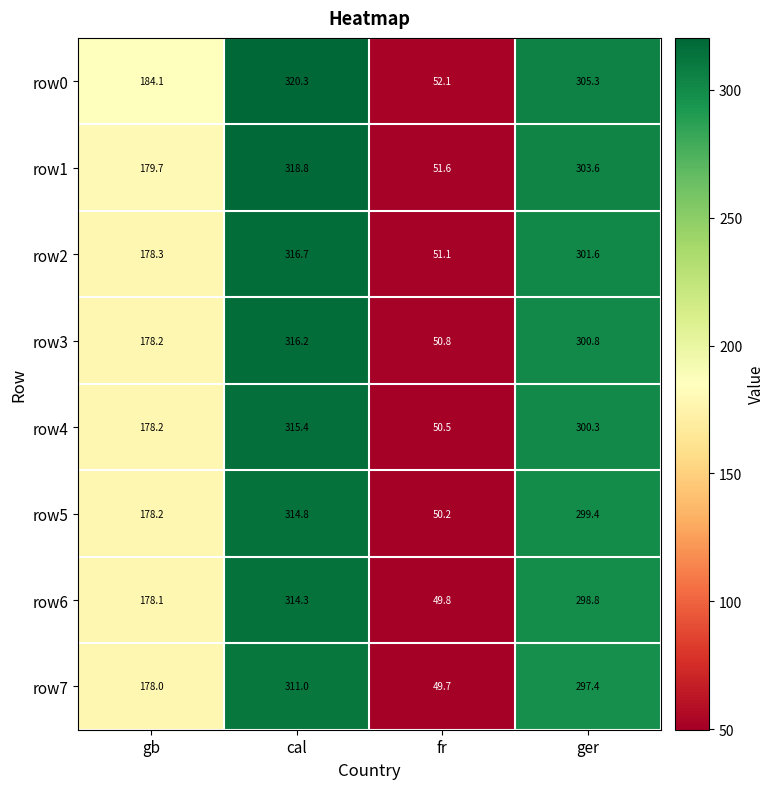

At how many categories does at least one series exceed 161?

3